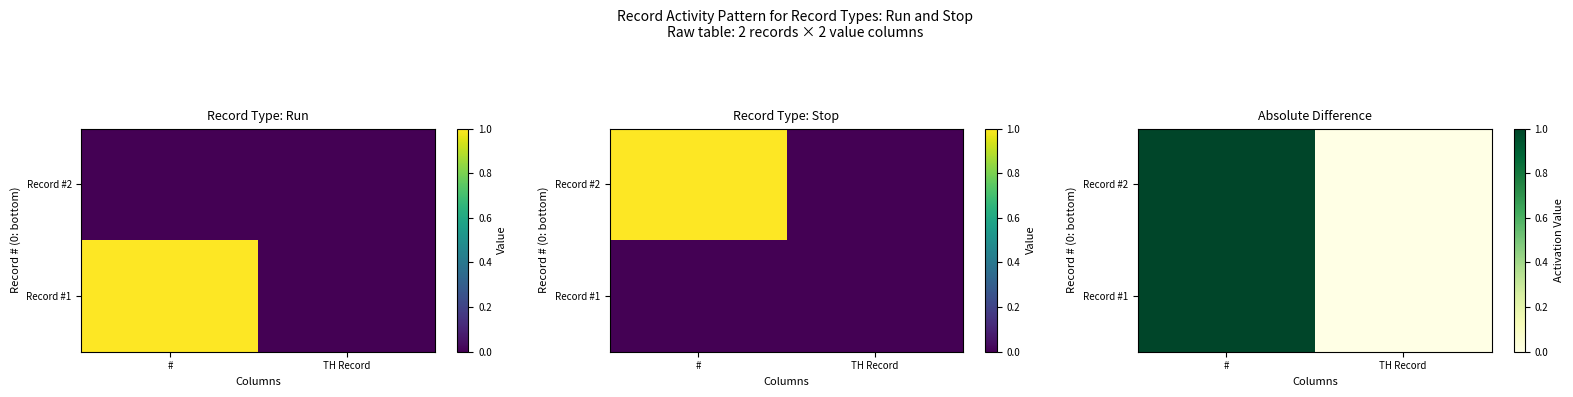

At how many categories does at least one series exceed 0?

1